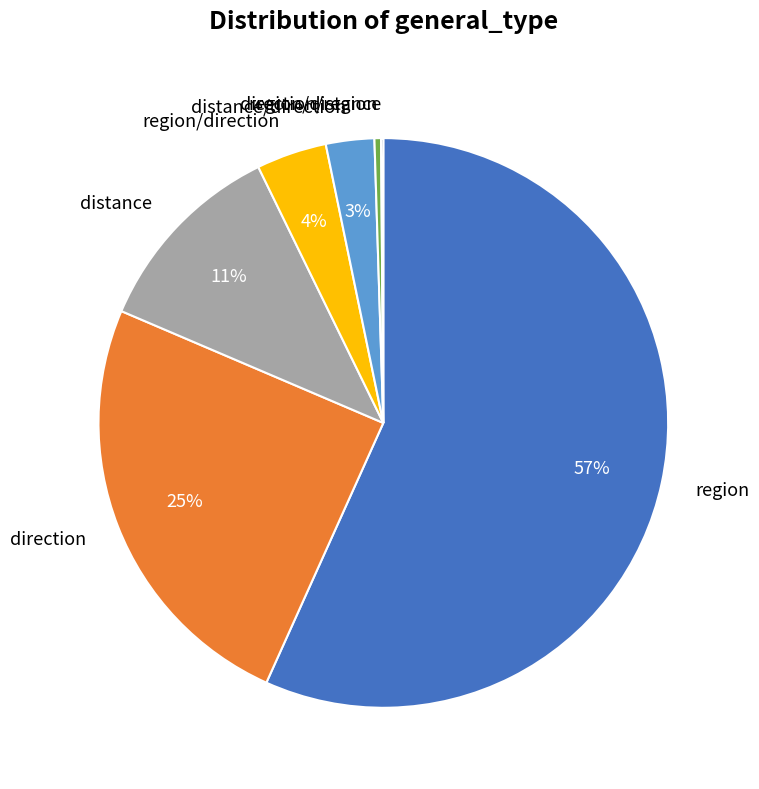

To the nearest percent, what percentage of the pie is direction?

25%